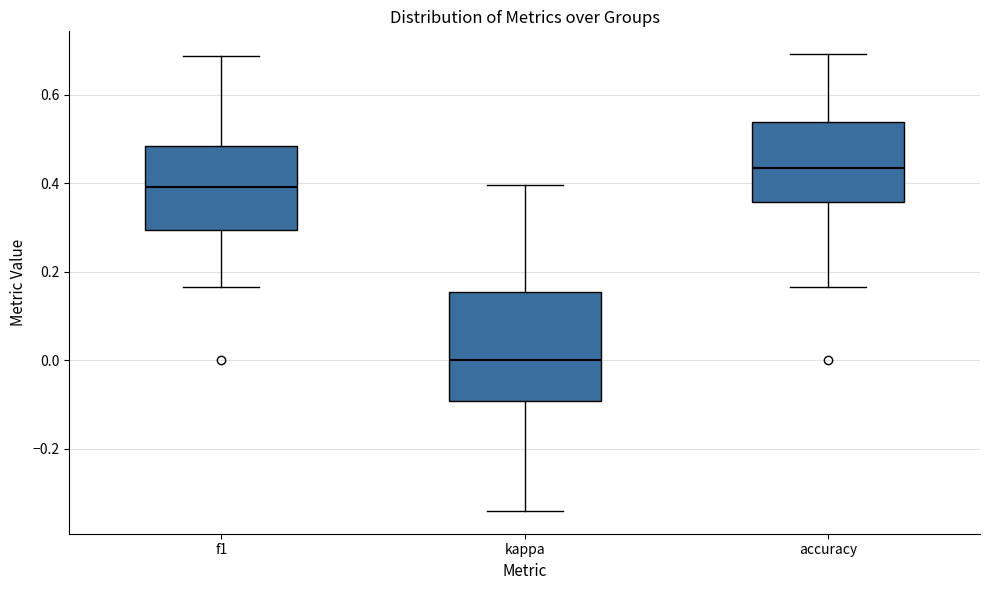

Reading left to right, transcribe this box plot: for each box, give where its median line is, the range the box spans, and where its two whiskers end, as read against the y-axis. The values are not printed on the chart, so give them approximately, as read against the axis.

f1: median 0.40, box 0.30 to 0.48, whiskers 0.16 to 0.68
kappa: median 0.00, box -0.10 to 0.16, whiskers -0.34 to 0.40
accuracy: median 0.44, box 0.36 to 0.54, whiskers 0.16 to 0.70